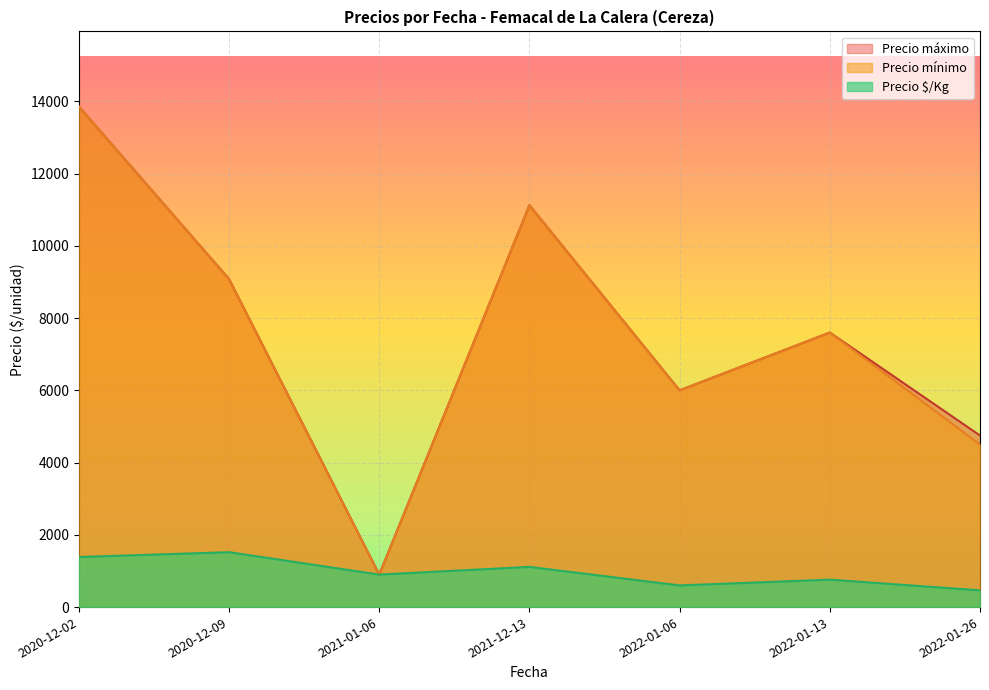

What is the difference between the highest and lowest values at 2022-01-06?

5400.0